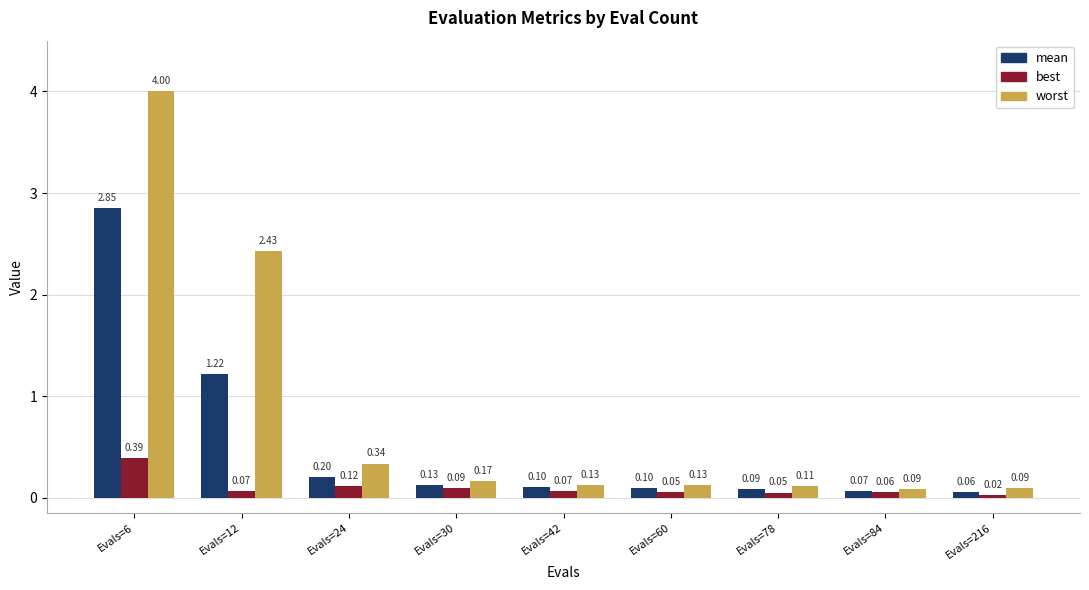

What is the average value of the worst series?

0.8